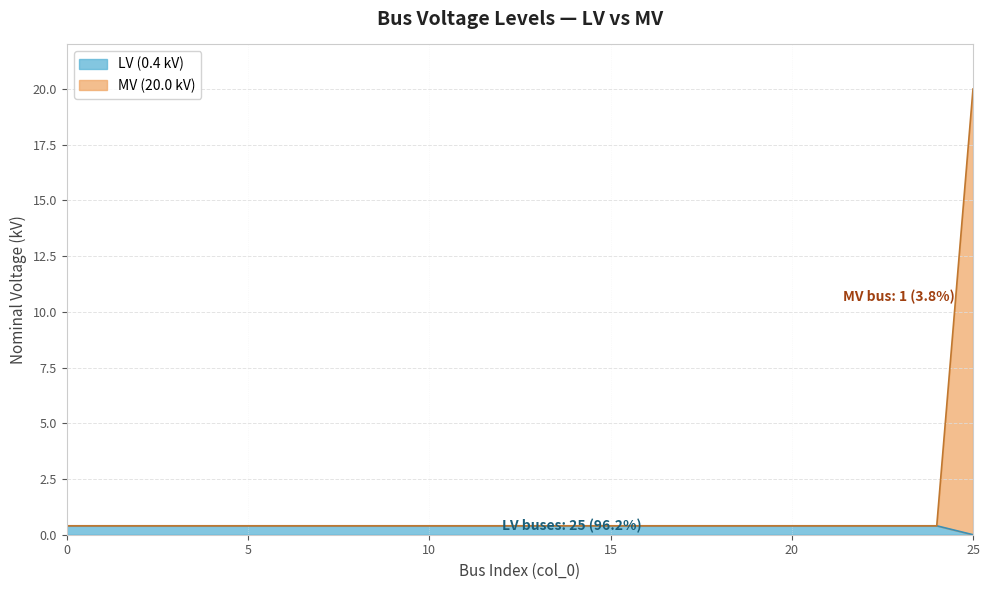

What is the sum of the values at 11 and 16?

0.8